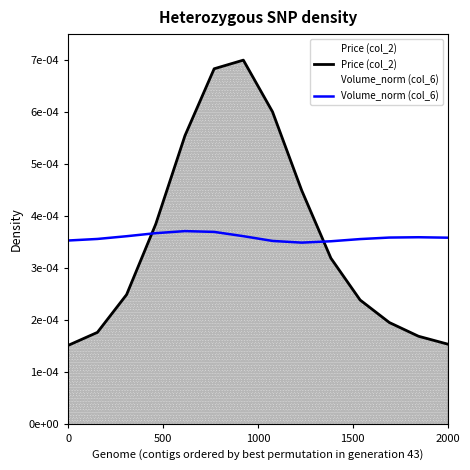

Does the chart display data point markers on the line(s)?

No